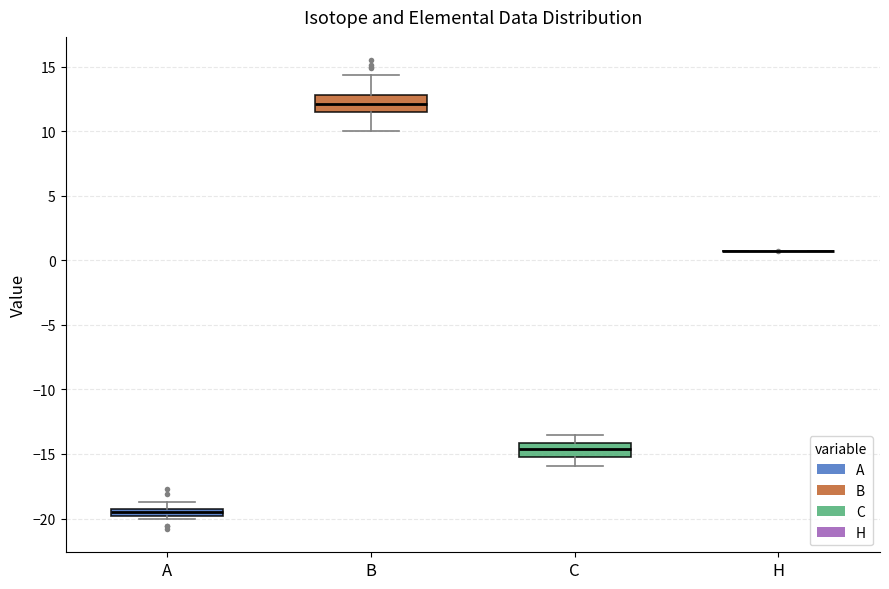

Where does the median line of the box for B sit on the y-axis? The values are not printed on the chart, so give them approximately, as read against the axis.

12.0